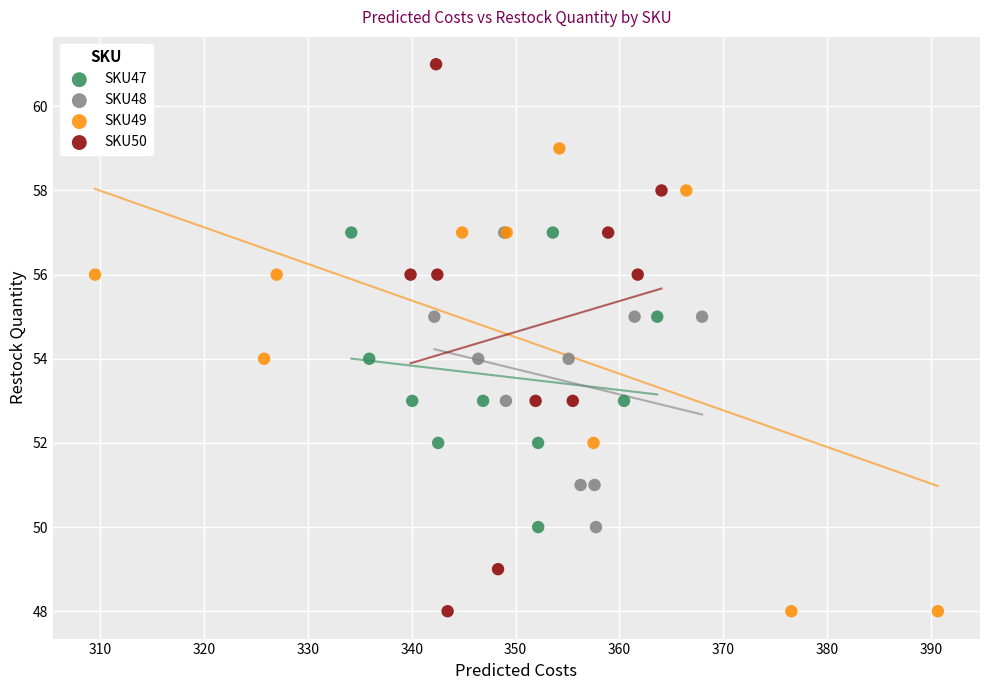

What are all the series names shown in the legend?

SKU47, SKU48, SKU49, SKU50